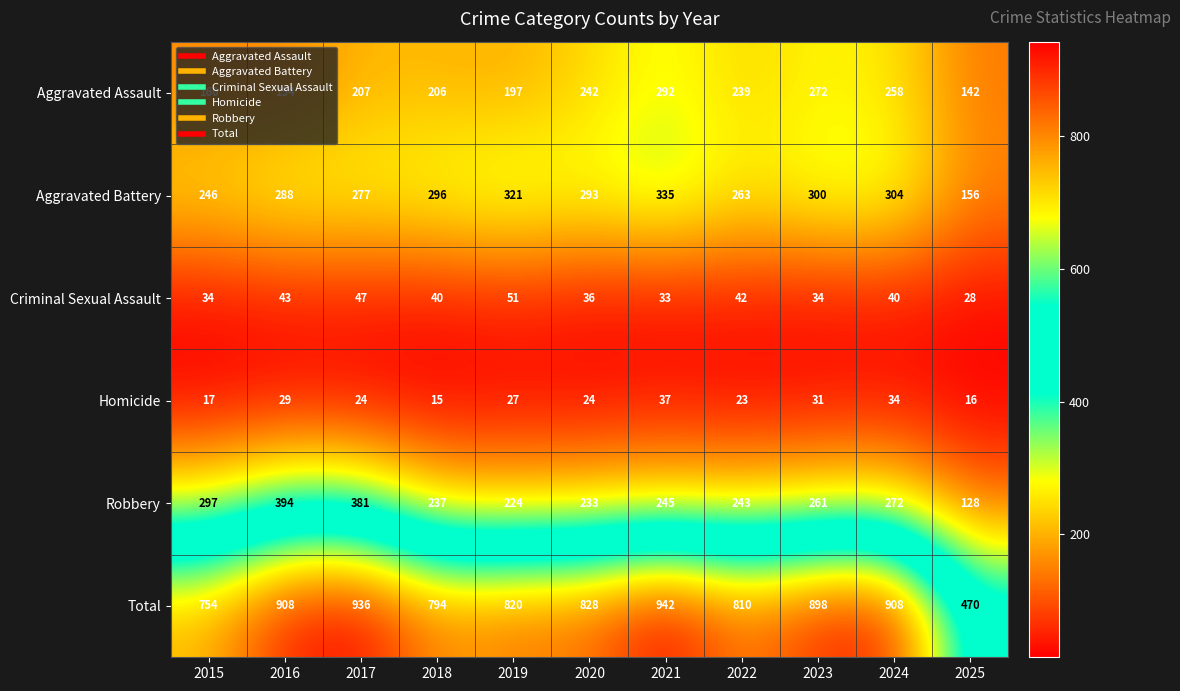

What is the difference between the maximum and minimum values in the Criminal Sexual Assault series?

23